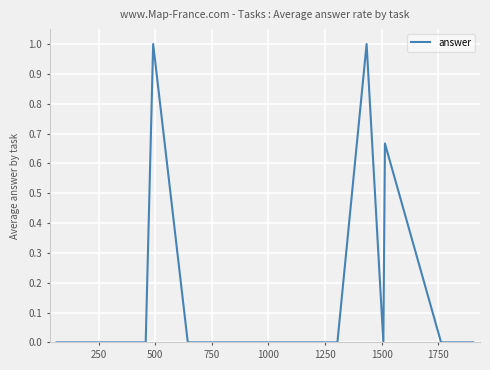

What is the difference between the maximum and minimum values?

1.0